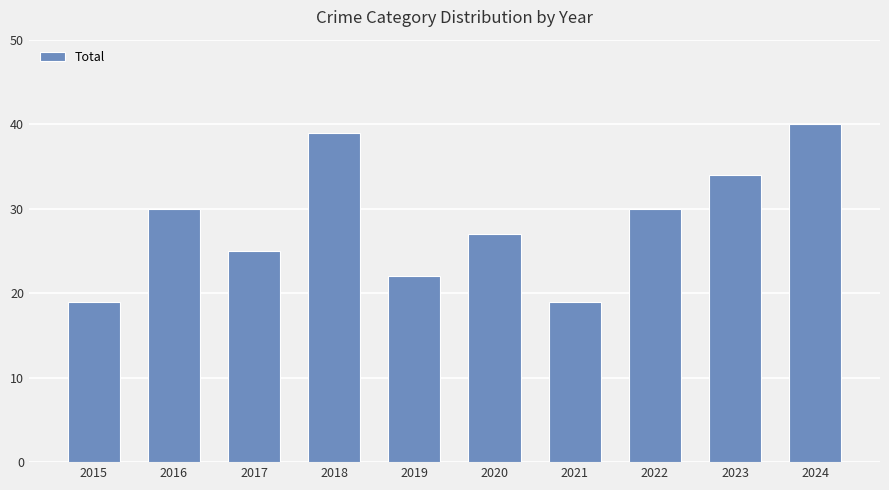

Reading right to left, extract all data points from this chart.

2024=40	2023=34	2022=30	2021=19	2020=27	2019=22	2018=39	2017=25	2016=30	2015=19